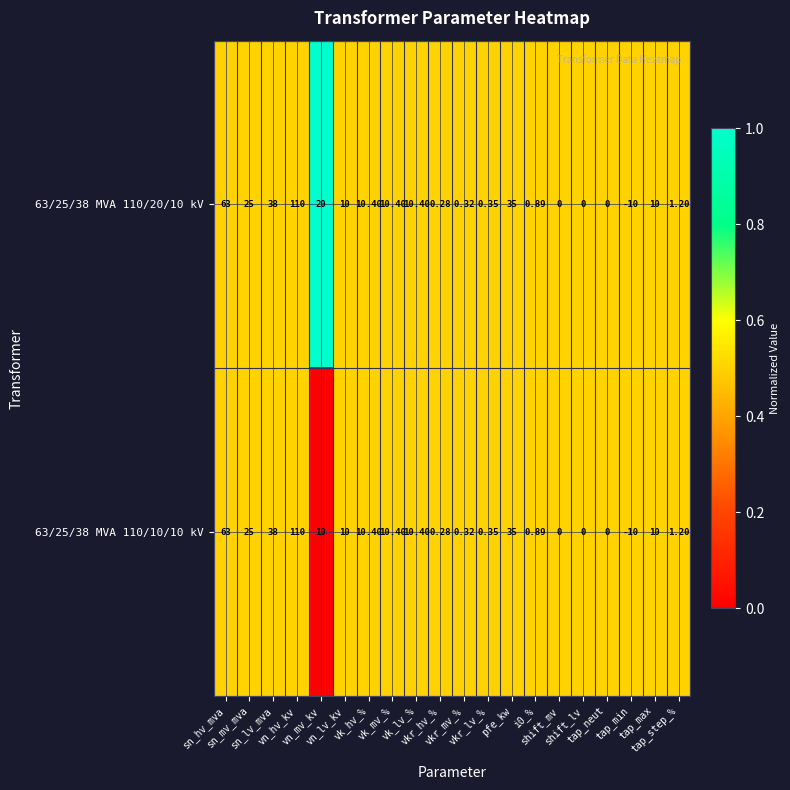

At which category is the sum across all series the highest?

vn_hv_kv